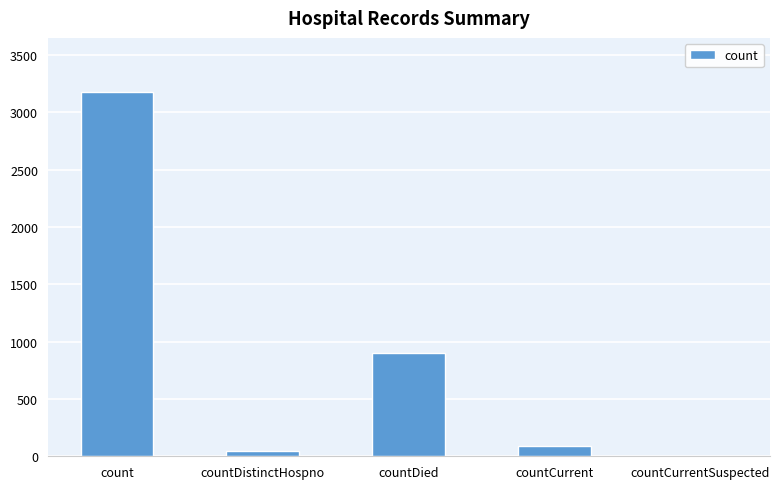

The value at countCurrentSuspected is 2209. True or false?

False